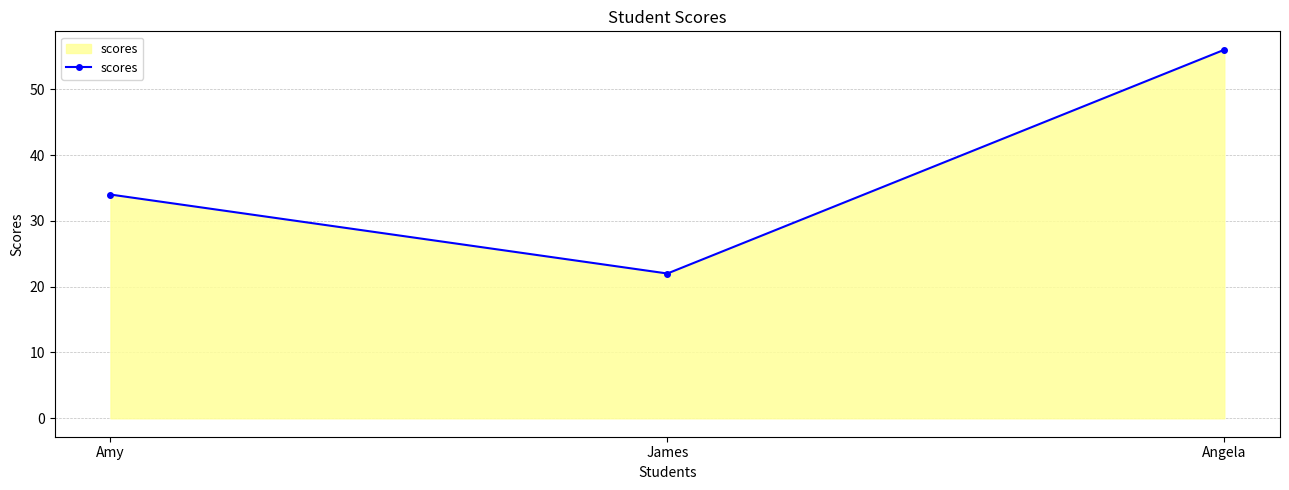

What is the greatest value displayed?

56